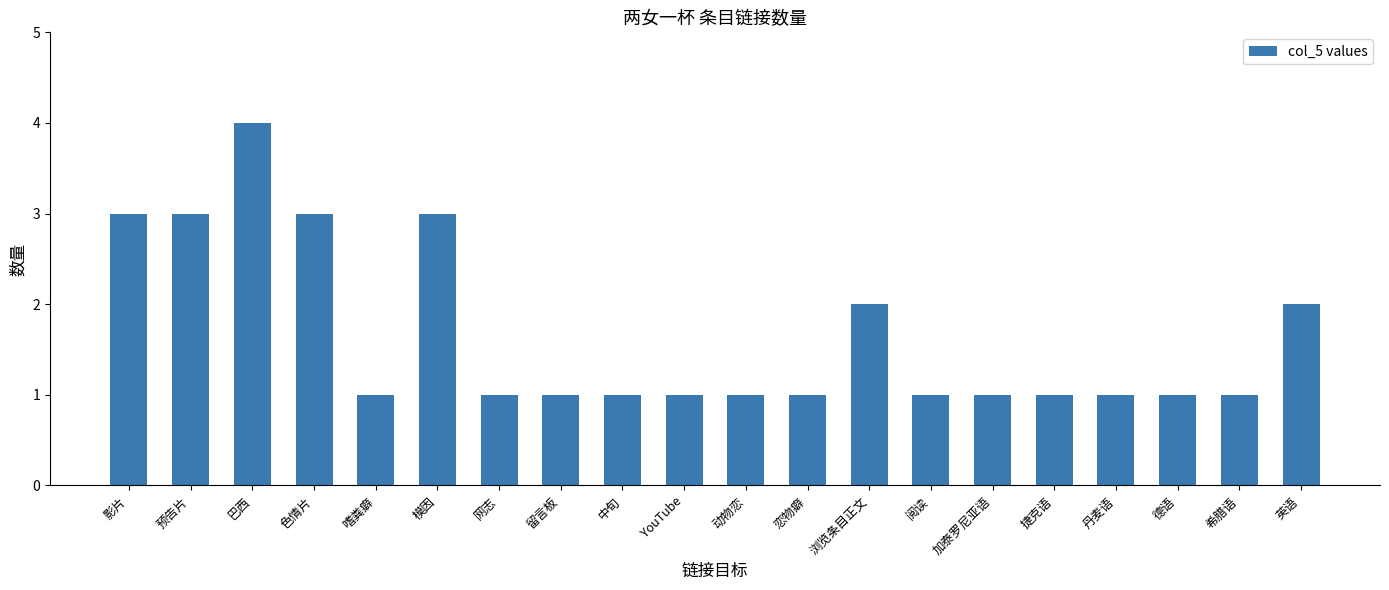

Which label corresponds to the largest value in the chart?

巴西